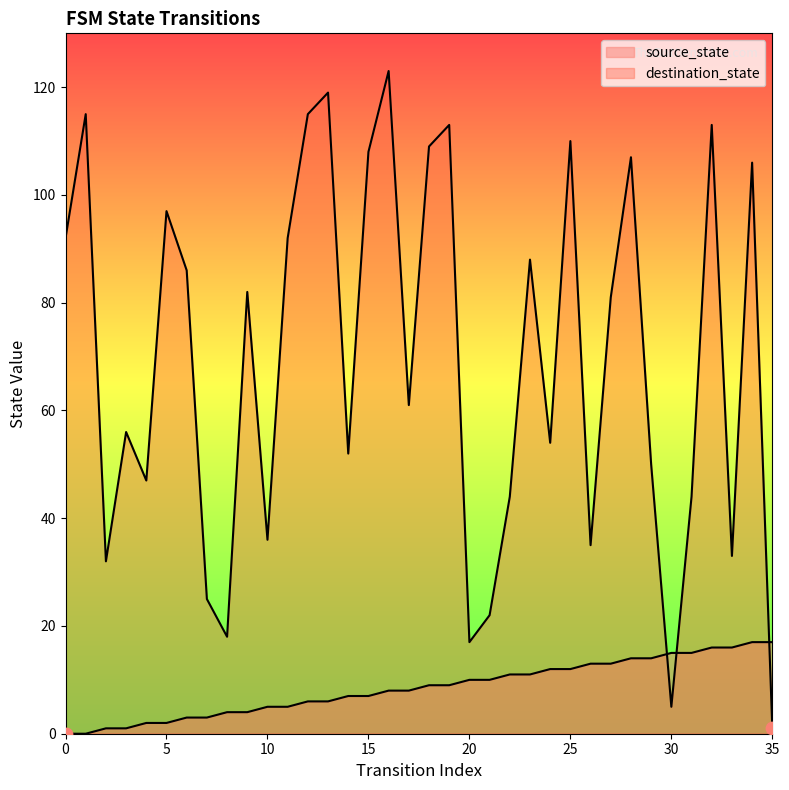

Is the value of destination_state at 18 greater than the value of source_state at 13?

Yes